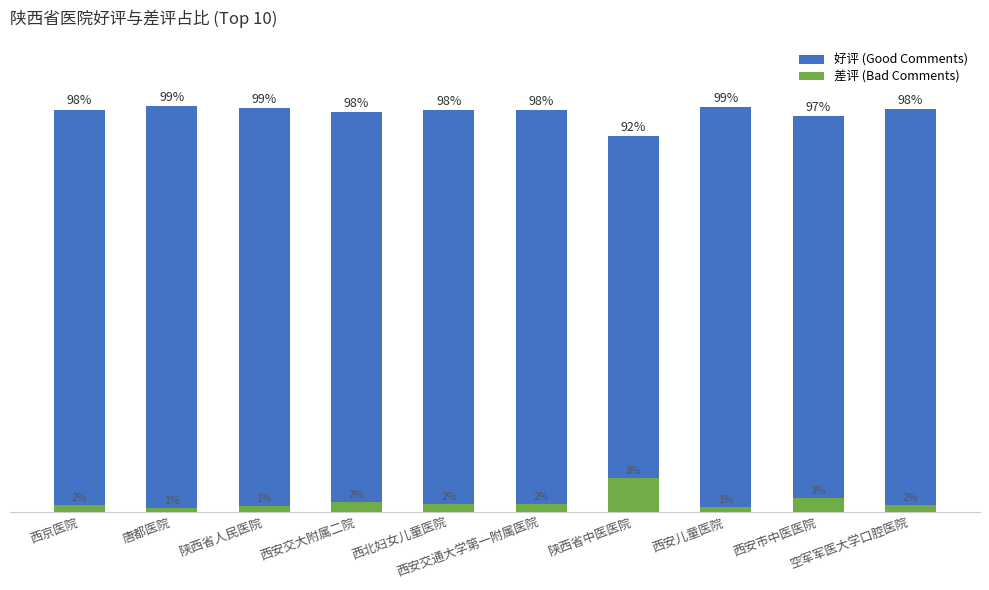

True or false: 差评 (Bad Comments) has a value of 0.9 at 西京医院.

False